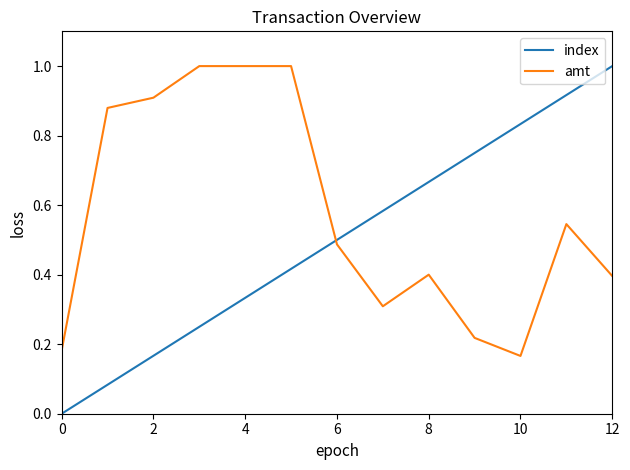

True or false: amt and index cross at least once.

True